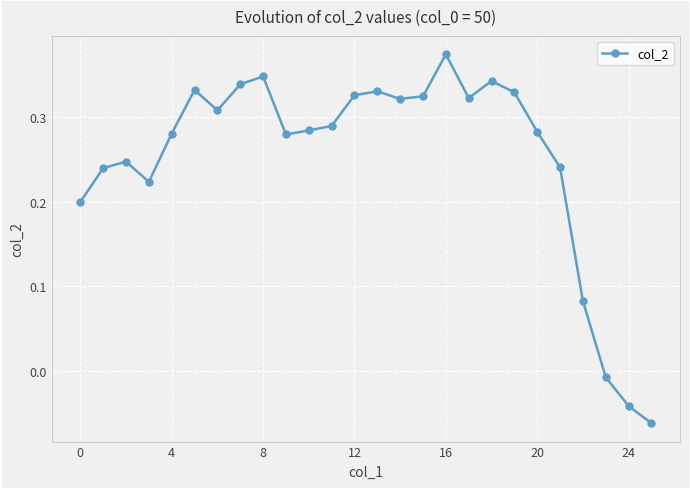

Does the chart have visible grid lines?

Yes